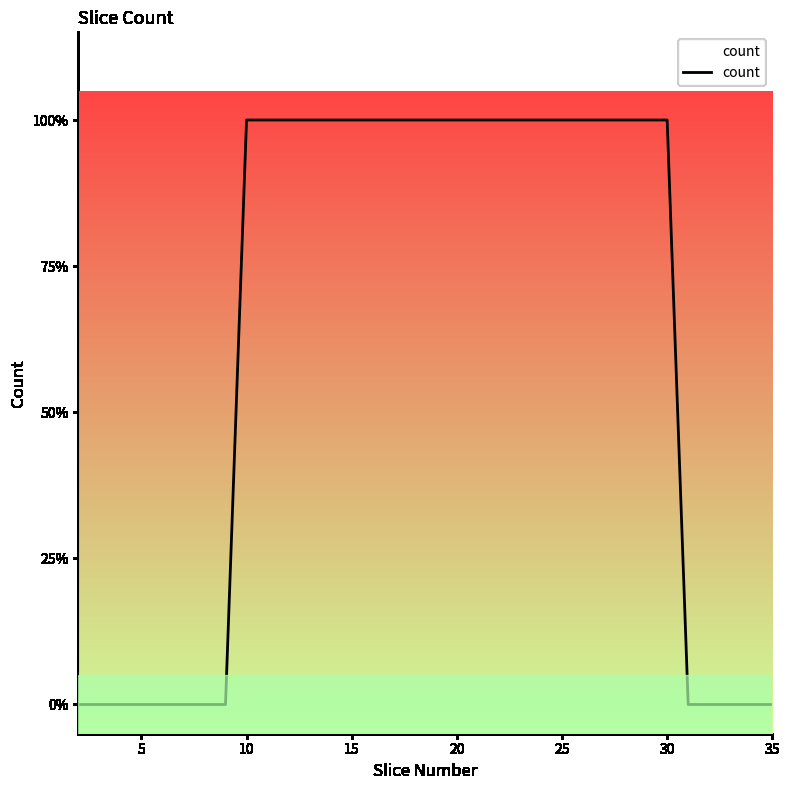

True or false: the data shows 0 at 20.

False